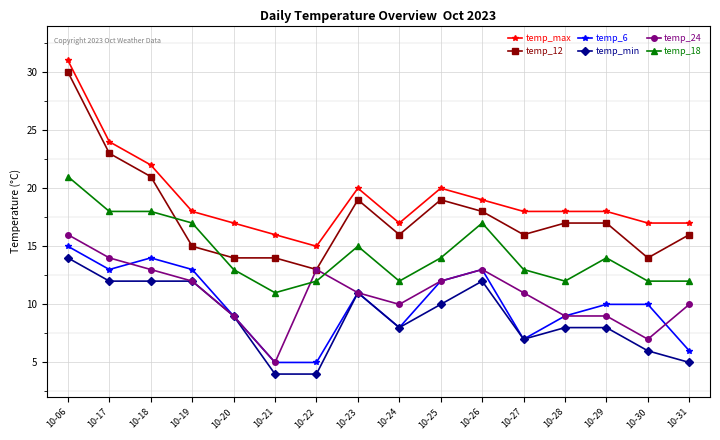

What is the sum of all temp_18 values?

231